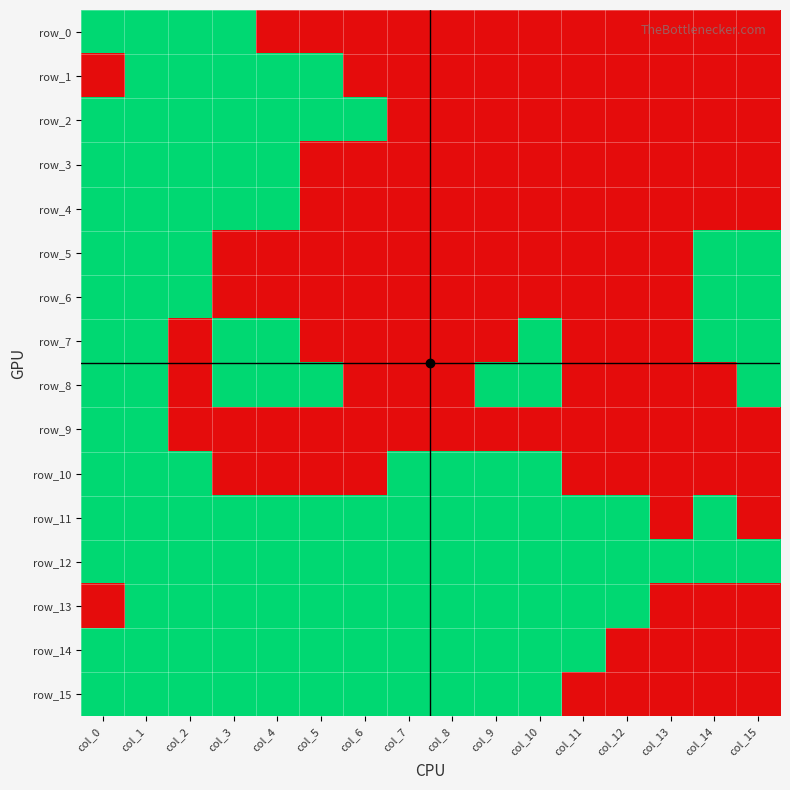

Rank the series at col_3 from lowest to highest value.

row_5, row_6, row_9, row_10, row_0, row_1, row_2, row_3, row_4, row_7, row_8, row_11, row_12, row_13, row_14, row_15